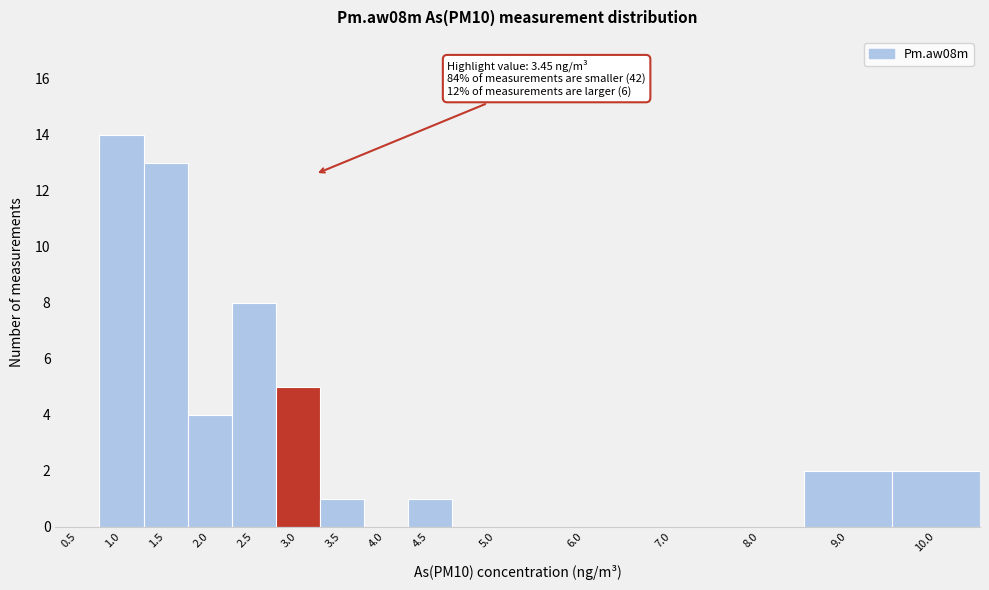

Reading right to left, transcribe all the data shown in this chart.

10.0=2	9.0=2	8.0=0	7.0=0	6.0=0	5.0=0	4.5=1	4.0=0	3.5=1	3.0=5	2.5=8	2.0=4	1.5=13	1.0=14	0.5=0